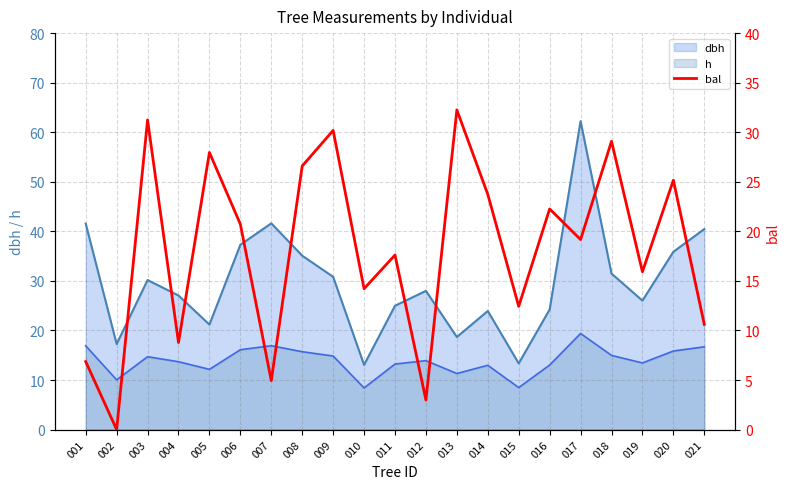

The value of dbh at 007 is 71.2. True or false?

False